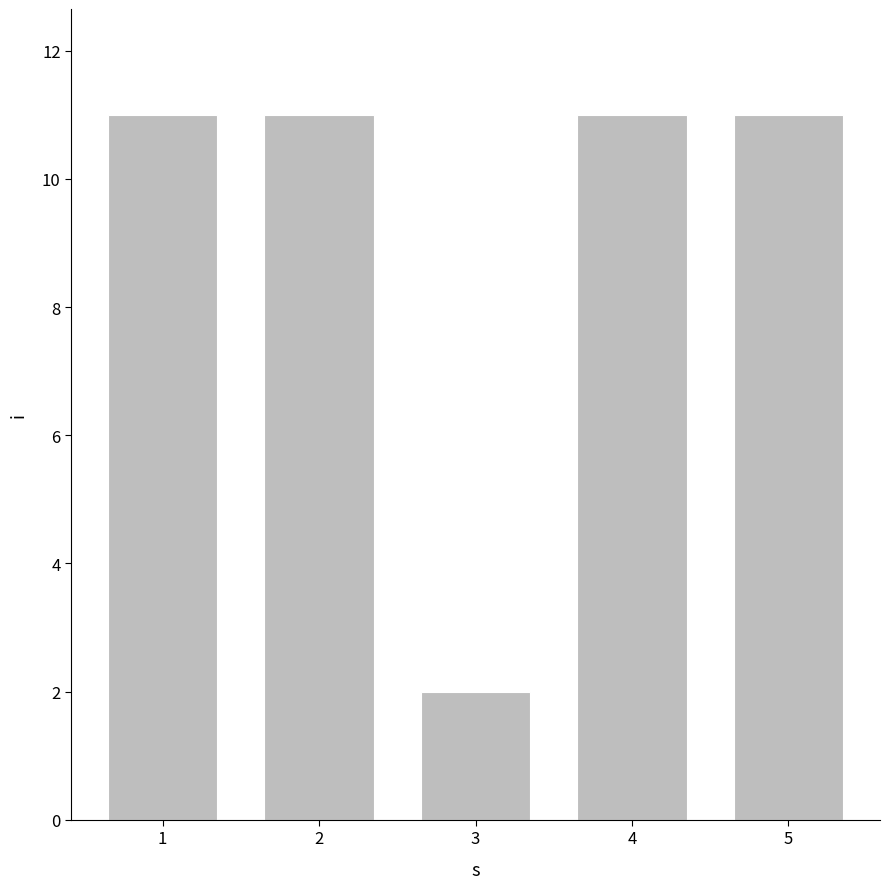

What is the ratio of the value at 5 to the value at 3?

5.5